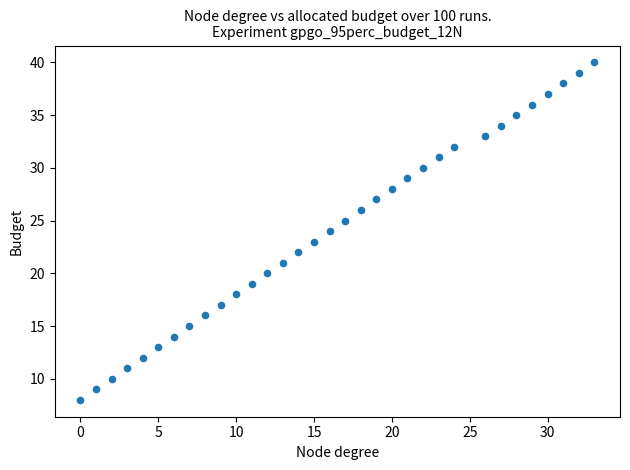

What is the range of Y values (max minus min)?

32